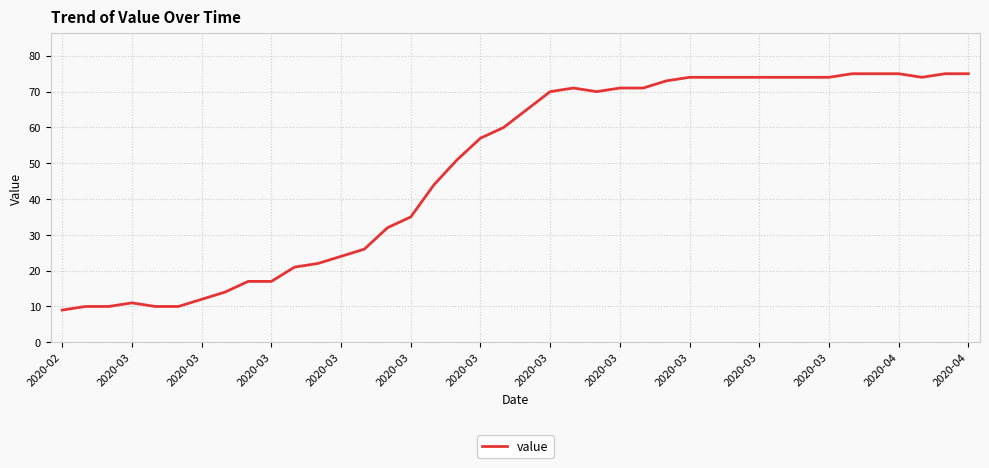

Is this an area chart (filled region under the line)?

No